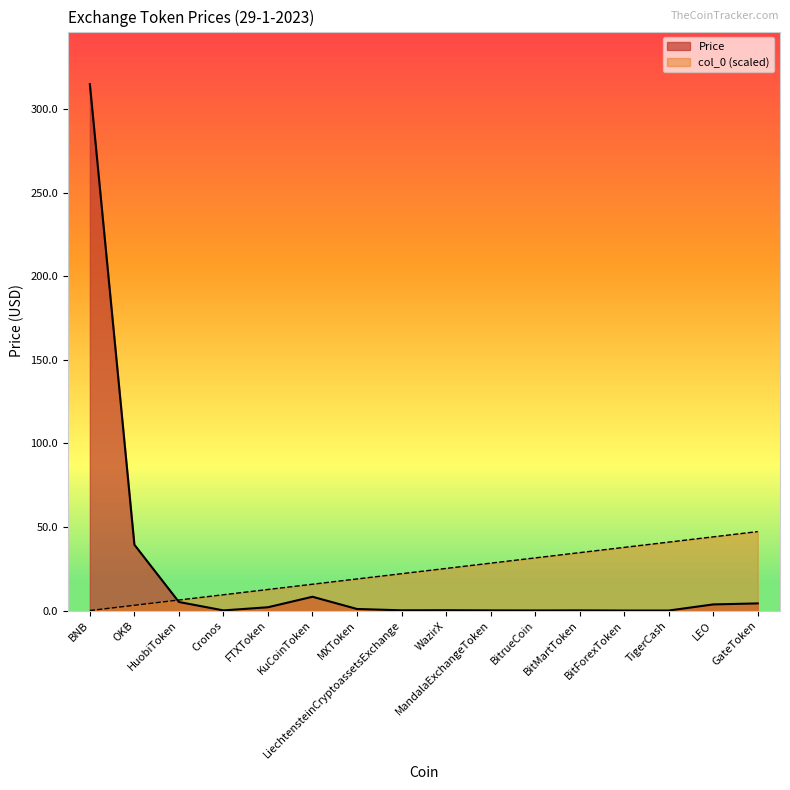

True or false: there are more than 2 points higher than both neighbors.

False